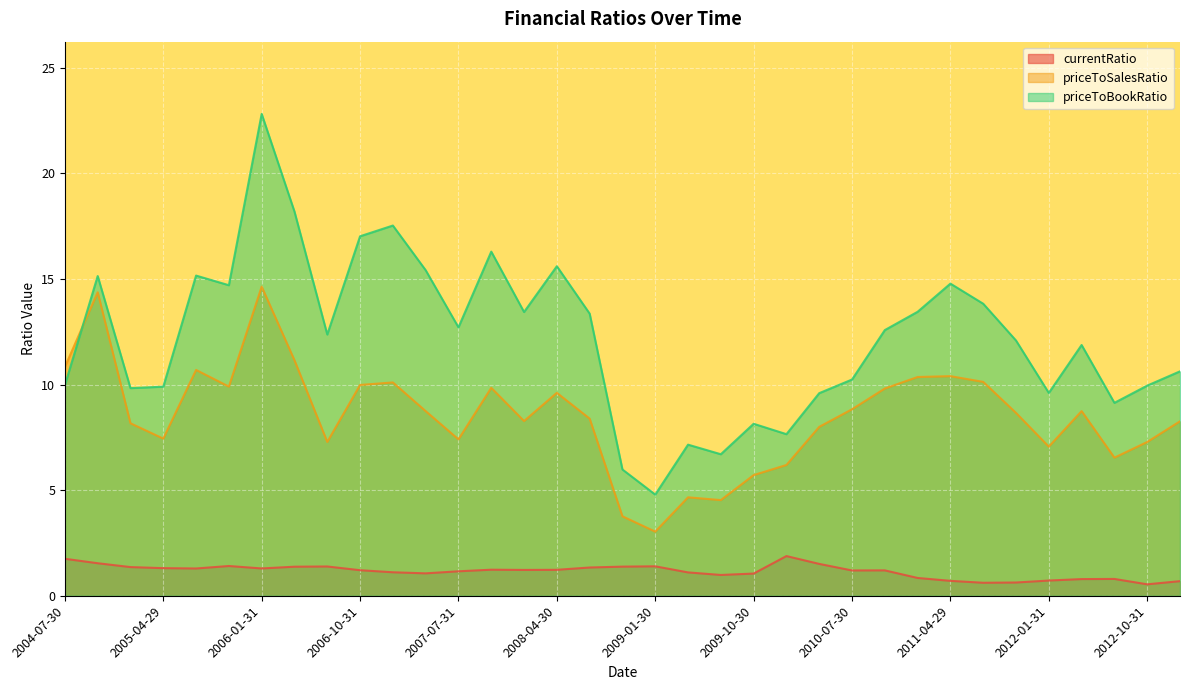

At which category is the sum across all series the highest?

2006-01-31